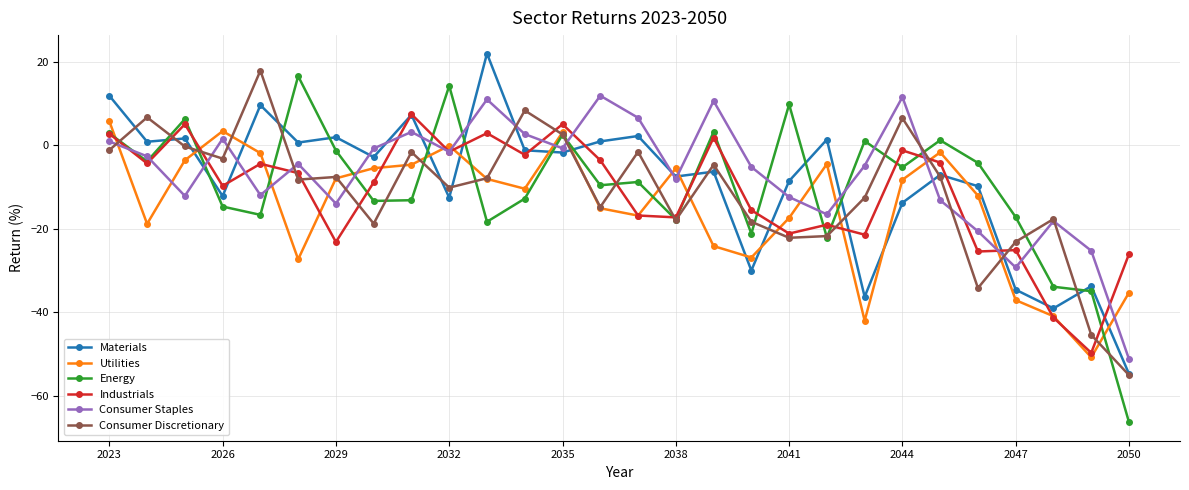

True or false: Materials and Industrials intersect in this chart.

True